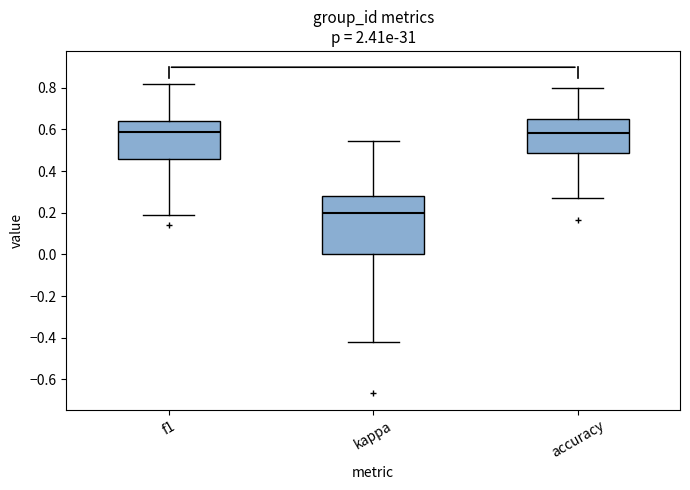

Which box's median line is the lowest?

kappa